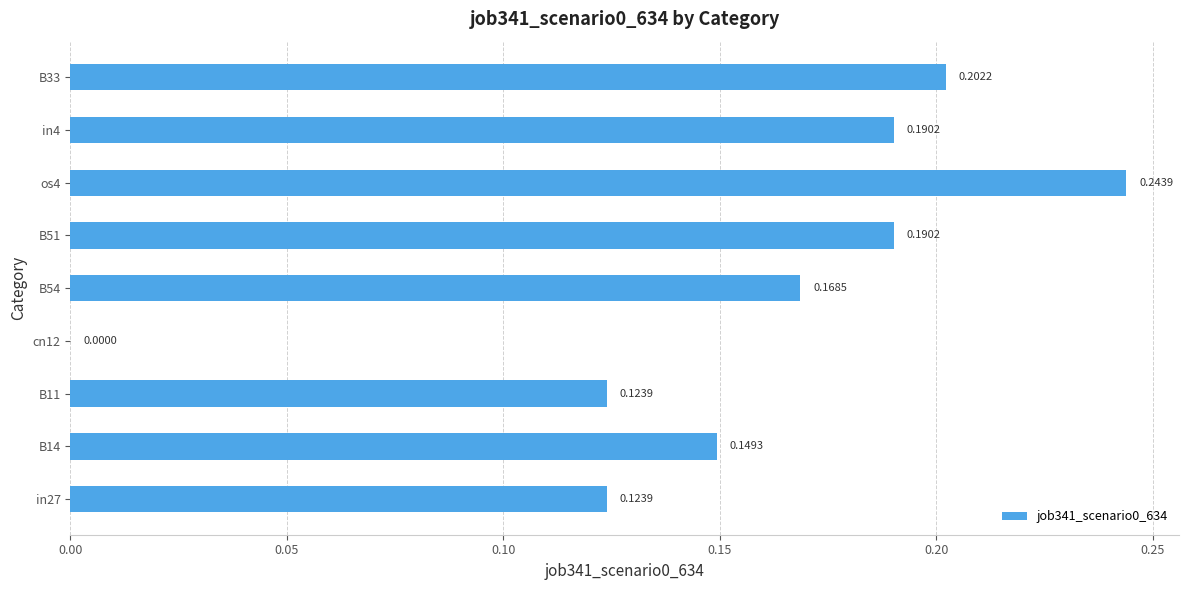

What is the sum of the values at in4 and in27?

0.3